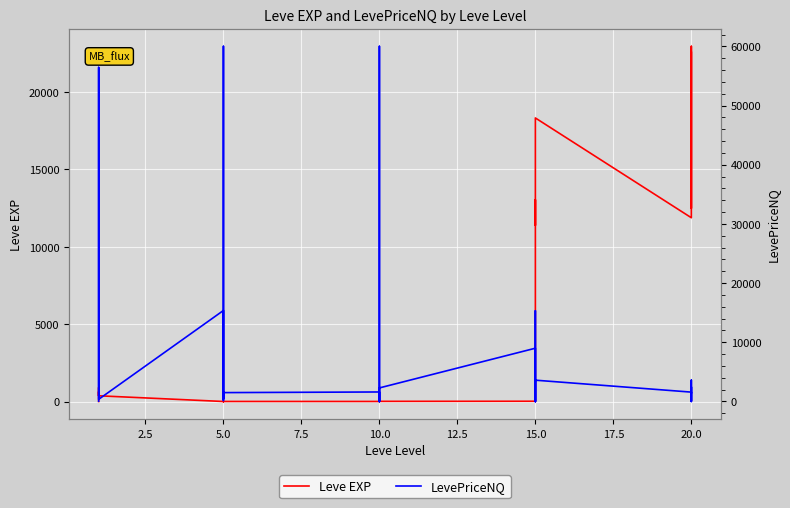

What is the difference between the second highest and minimum values in the LevePriceNQ series?

60000.0